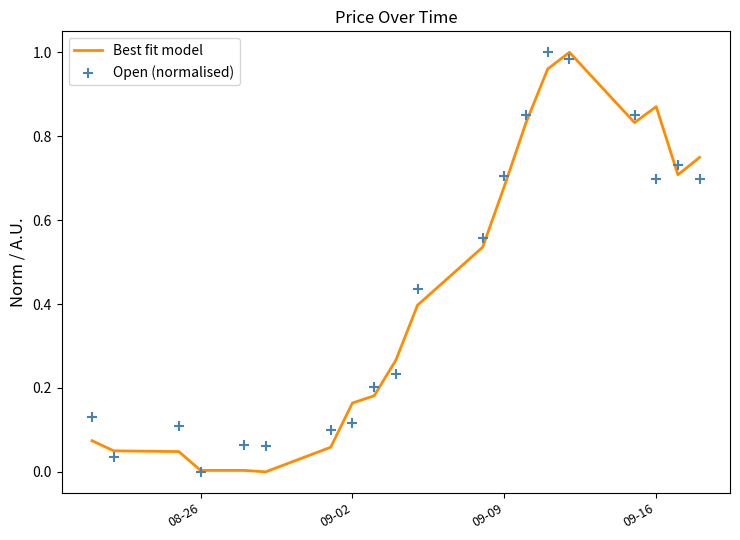

At how many categories does at least one series exceed 0?

20